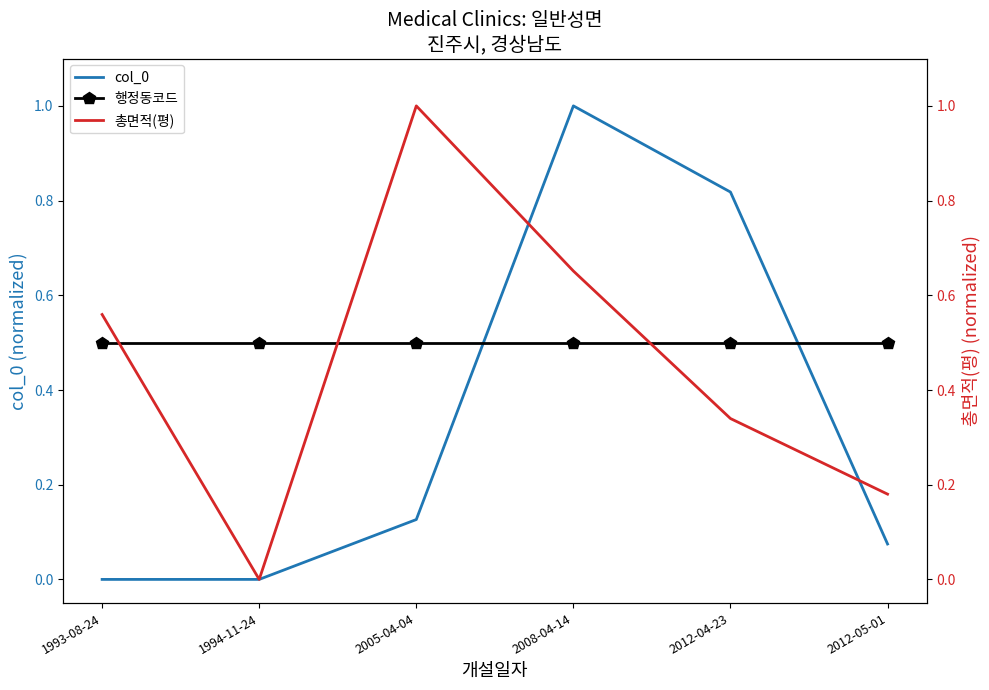

What are all the series names shown in the legend?

col_0, 행정동코드, 총면적(평)